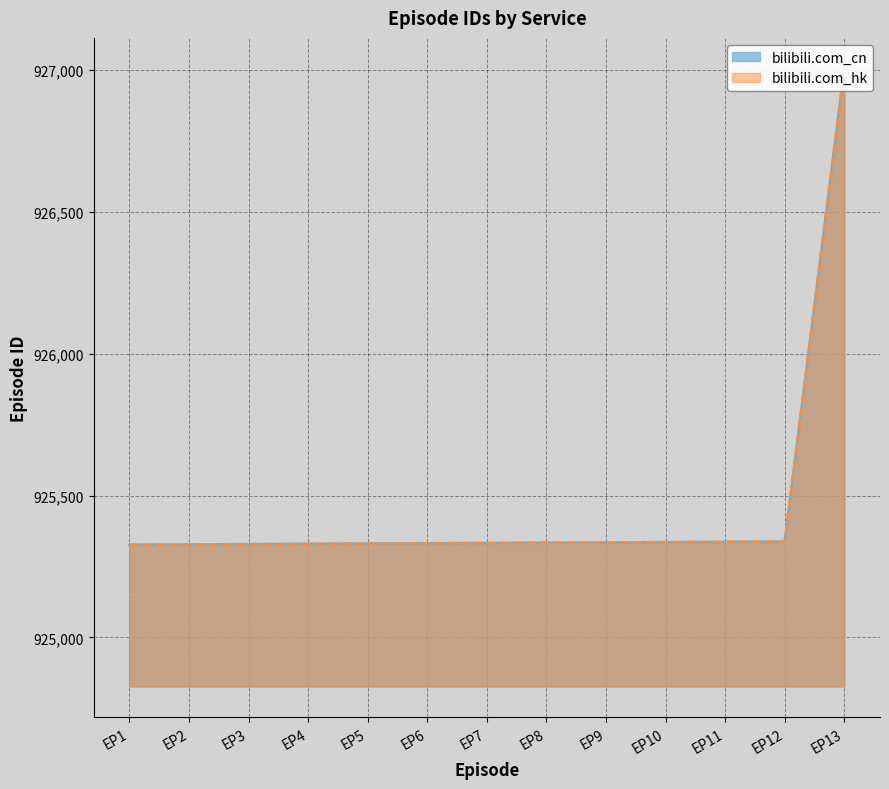

At which category is the sum across all series the highest?

EP13